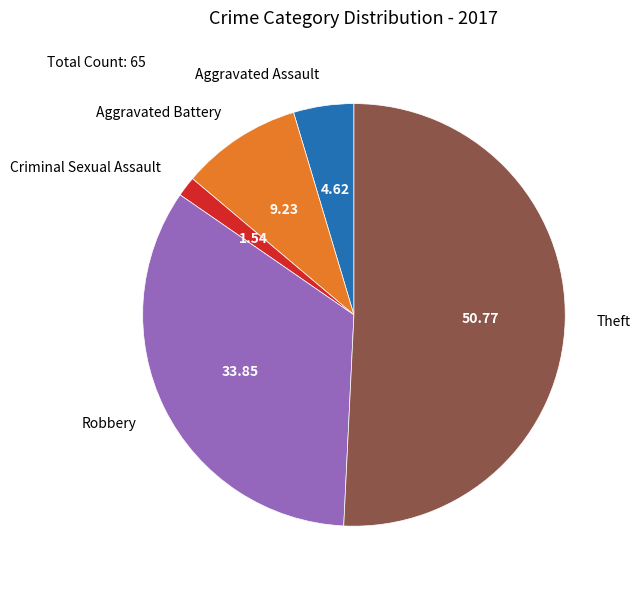

Which category has the smallest portion of the pie?

Criminal Sexual Assault